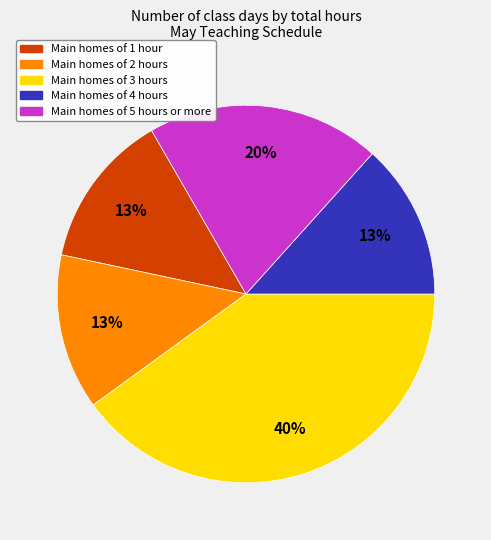

Does any single category account for the majority?

No